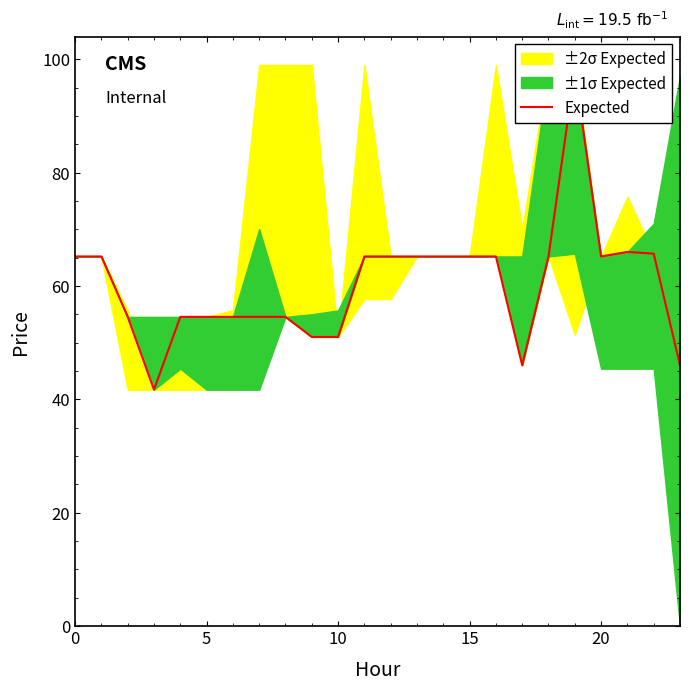

What is the difference between the second highest and minimum values?

24.3